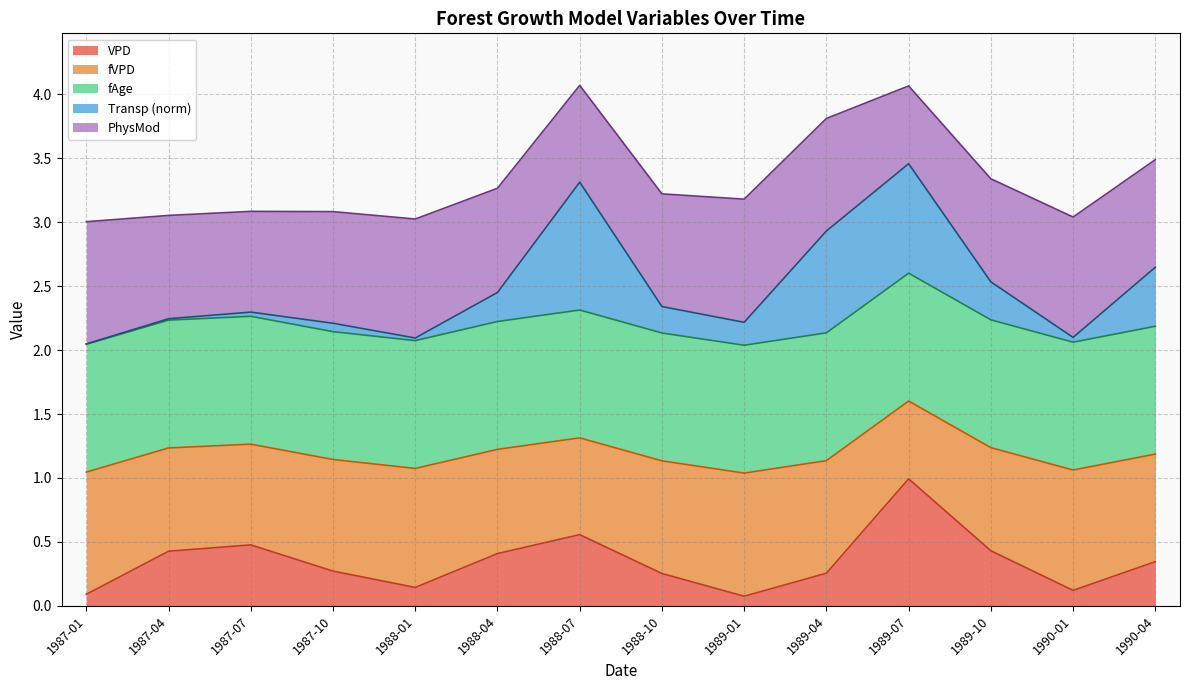

What is the total value across all series at 1989-07?

4.1